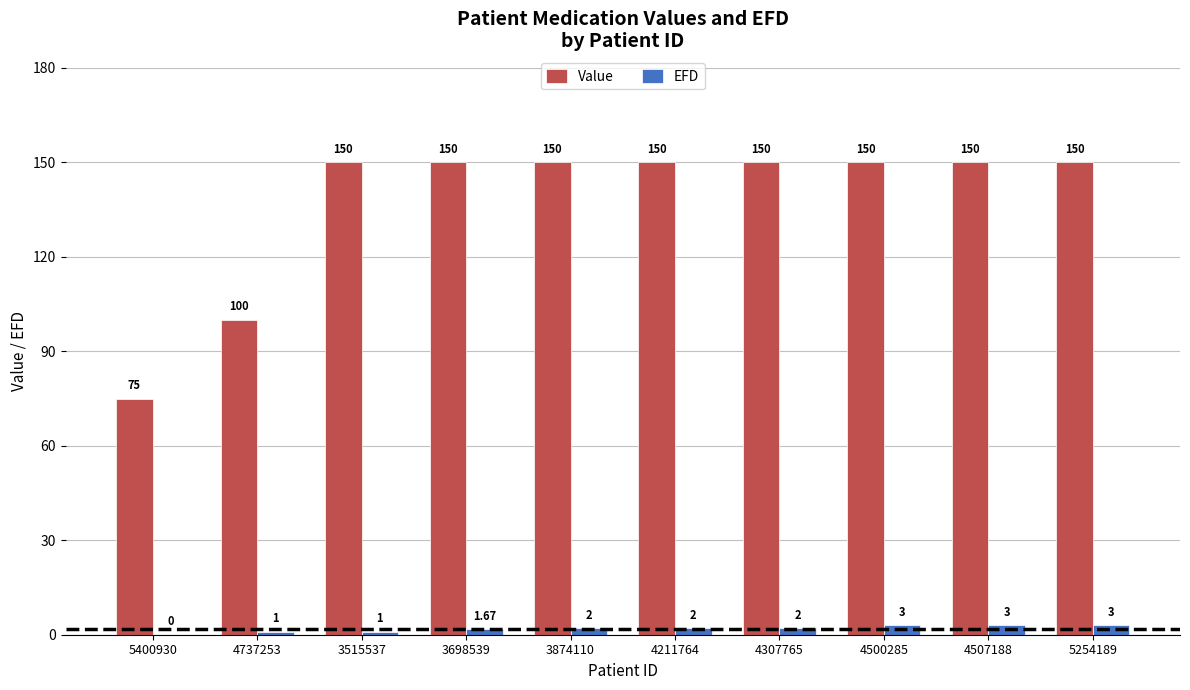

Between 4737253 and 4500285, which series saw the biggest shift?

Value